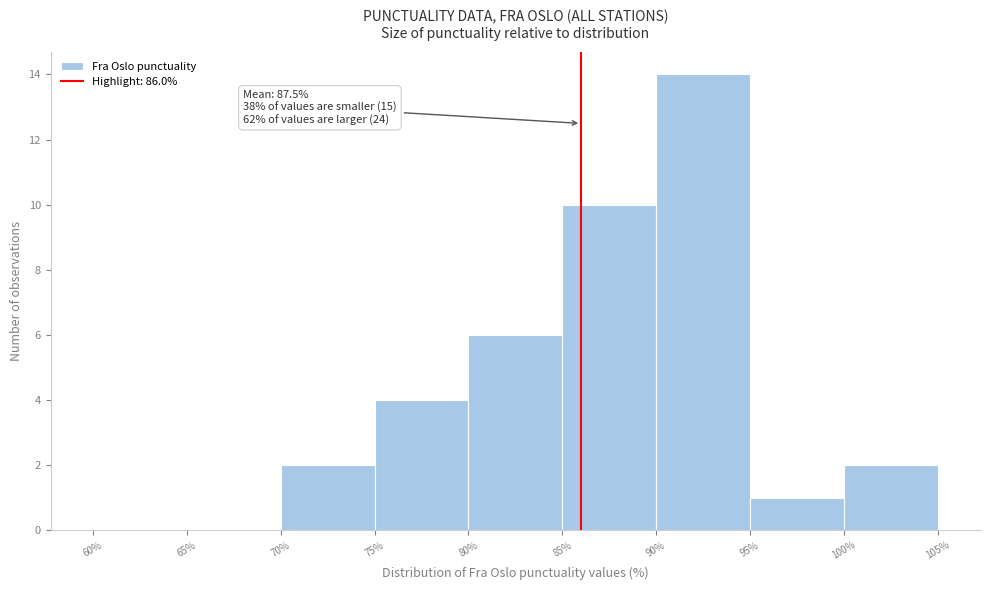

Which range on the x-axis has the tallest bar?

90% to 95%